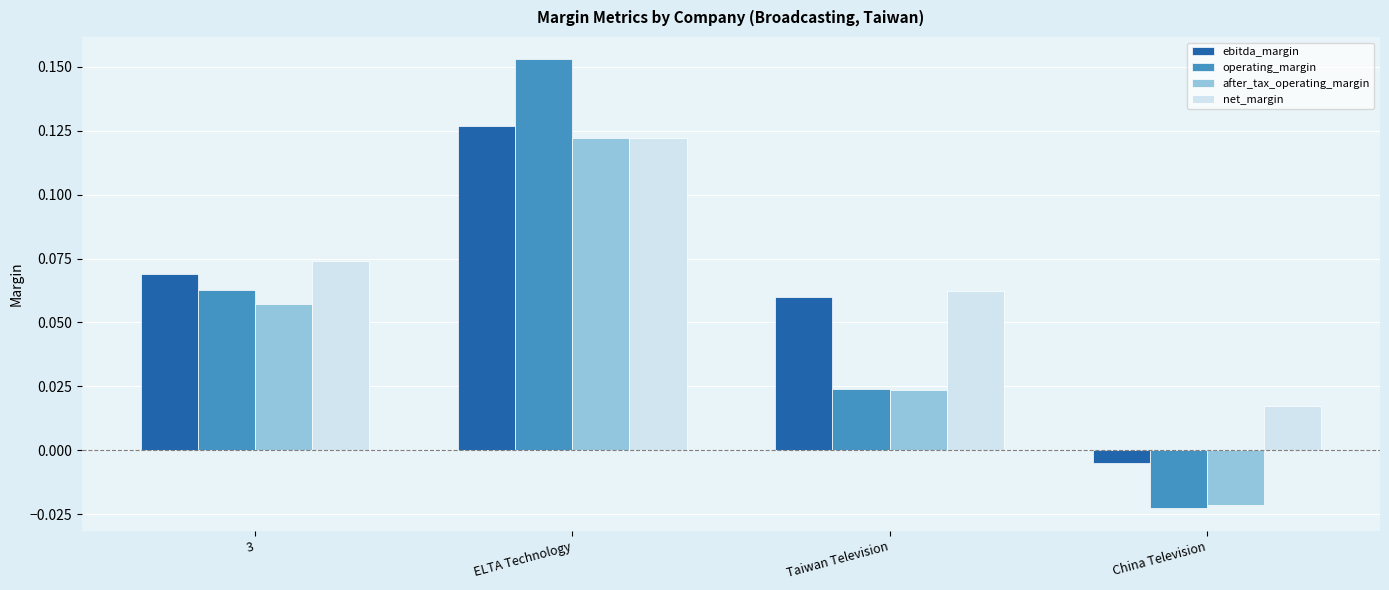

Are the bars horizontal?

No